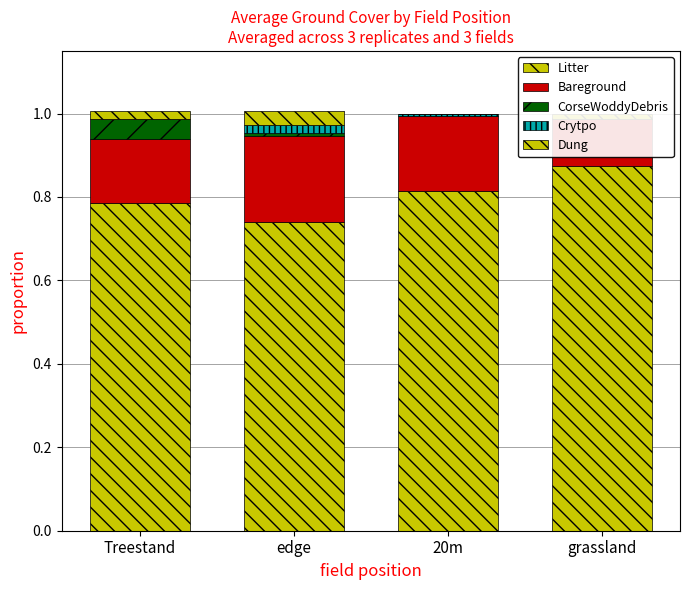

What is the label of the 4th bar from the right?

Treestand